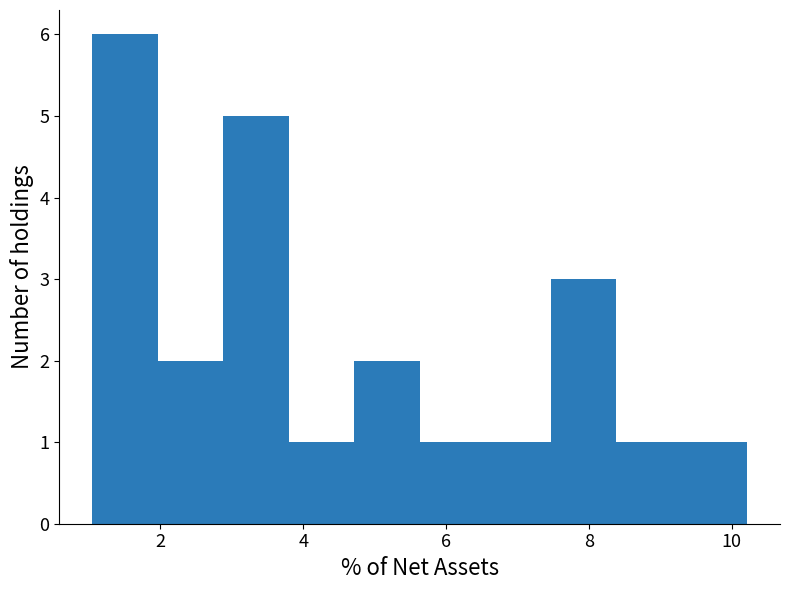

Over which range of the x-axis is the bar tallest?

1.0 to 2.0